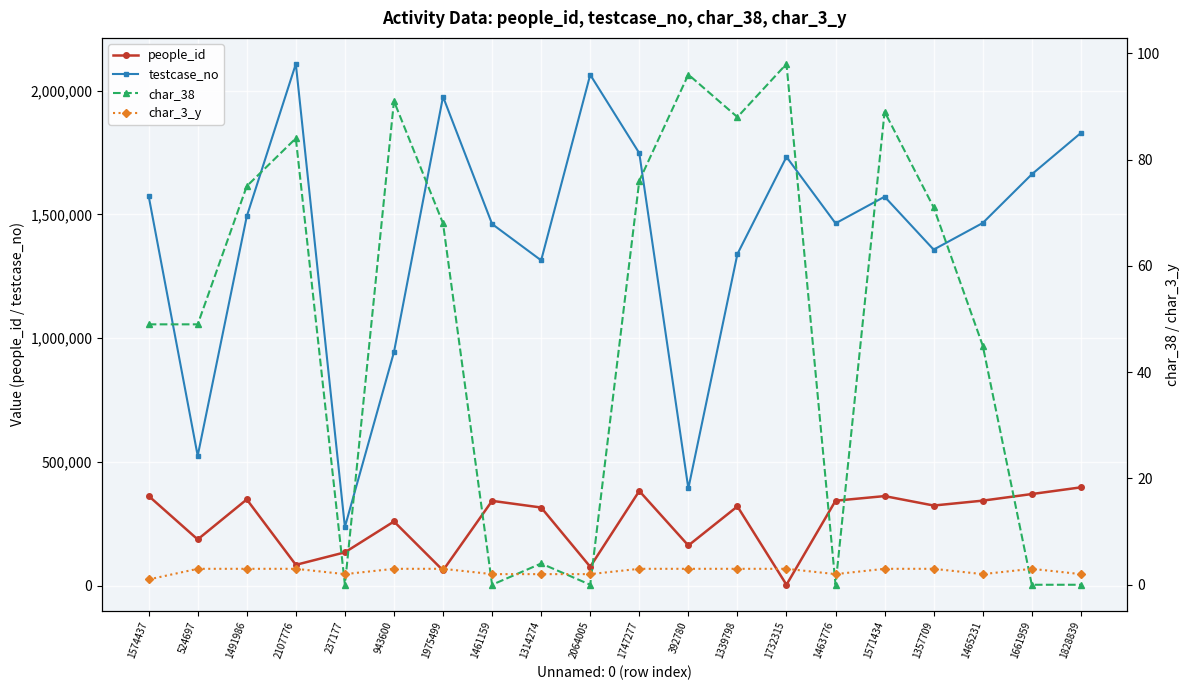

True or false: char_38 and people_id cross at least once.

False